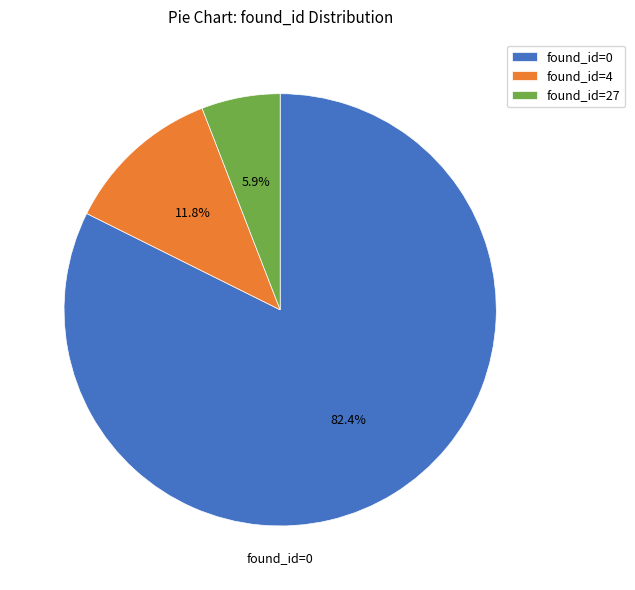

Rank the categories by value from highest to lowest.

found_id=0, found_id=4, found_id=27